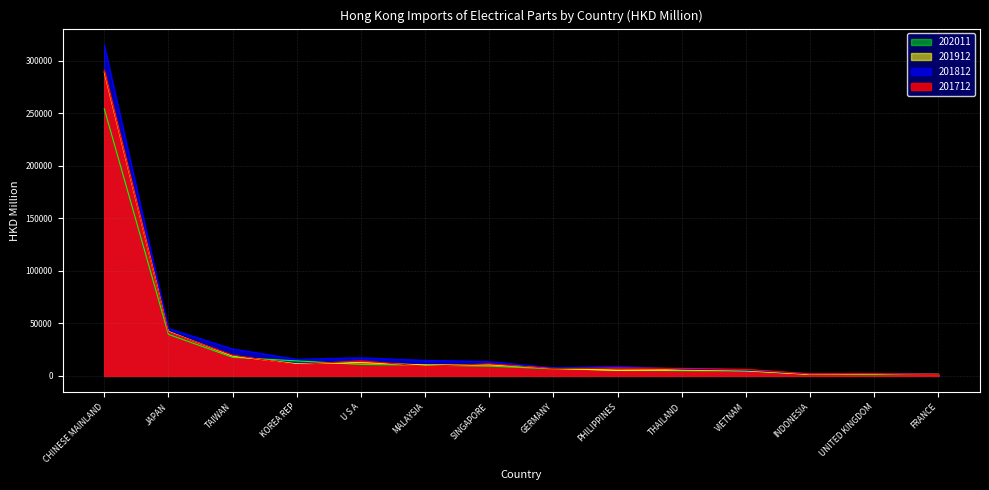

Which series has the largest range (max minus min)?

201812